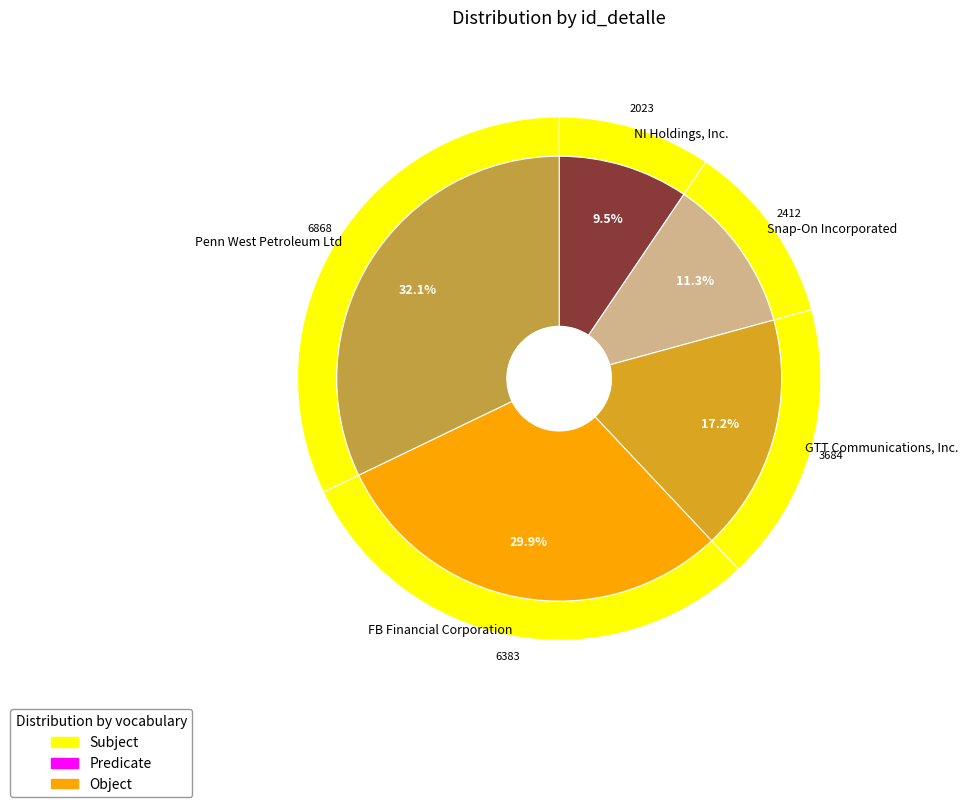

Approximately how many times larger is the value at NI Holdings, Inc. compared to Snap-On Incorporated?

0.8